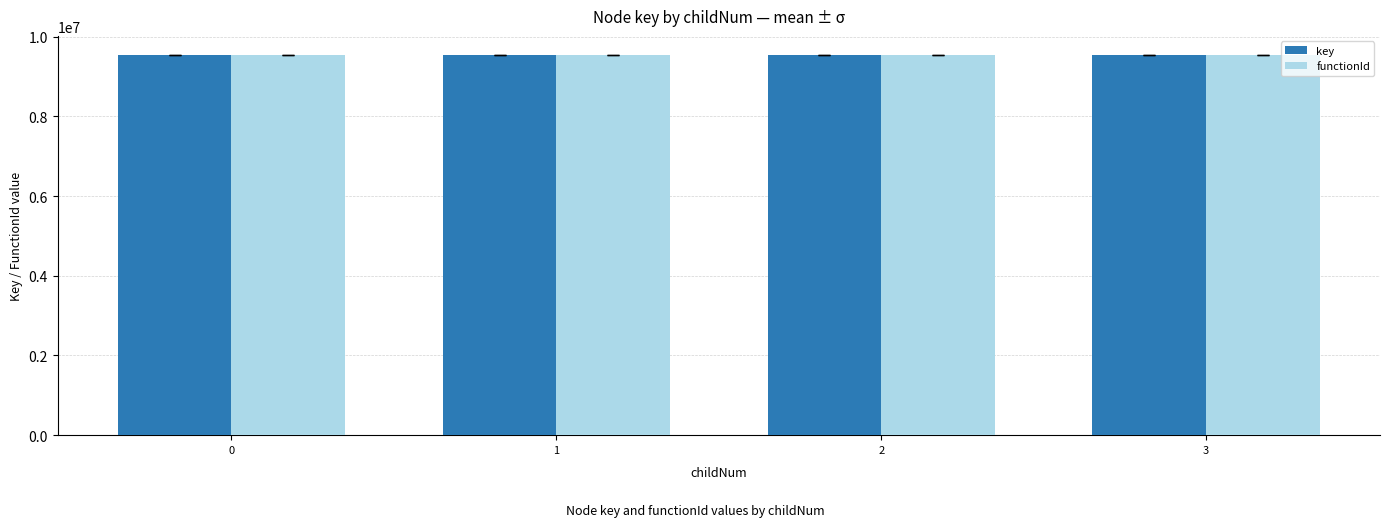

What are all the series names shown in the legend?

key, functionId